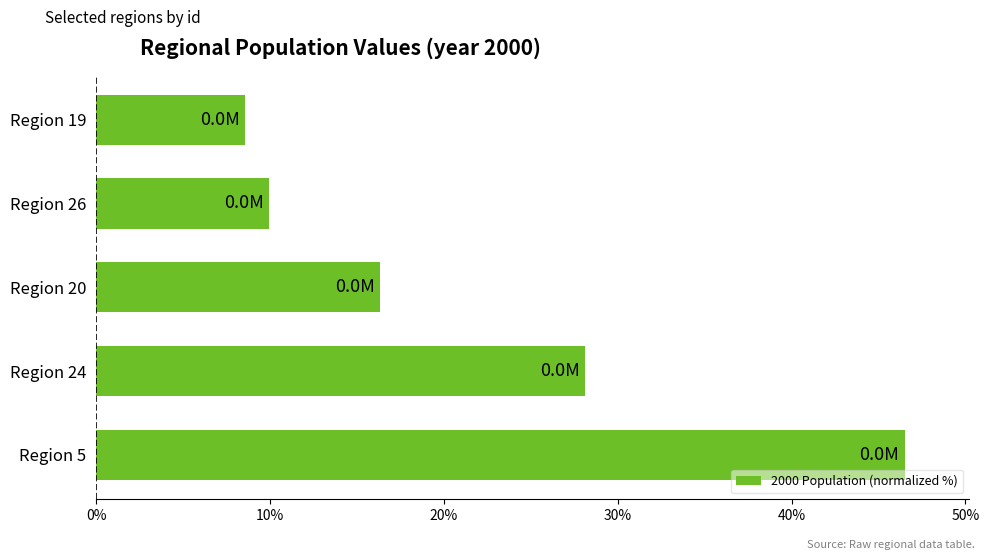

List the labels in order of value, largest first.

Region 5, Region 24, Region 20, Region 26, Region 19